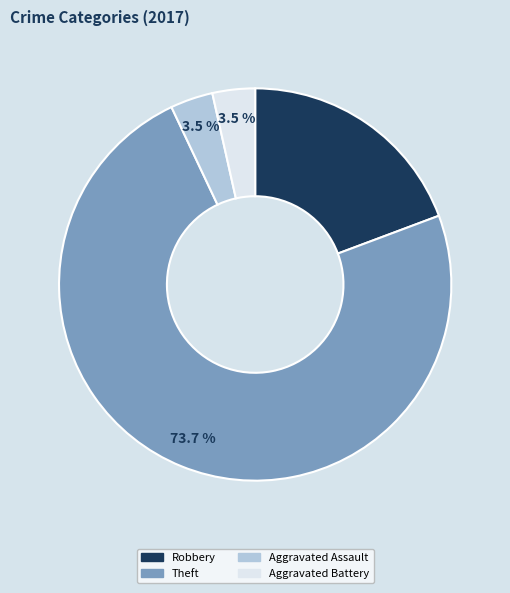

How many slices are in this pie chart?

4